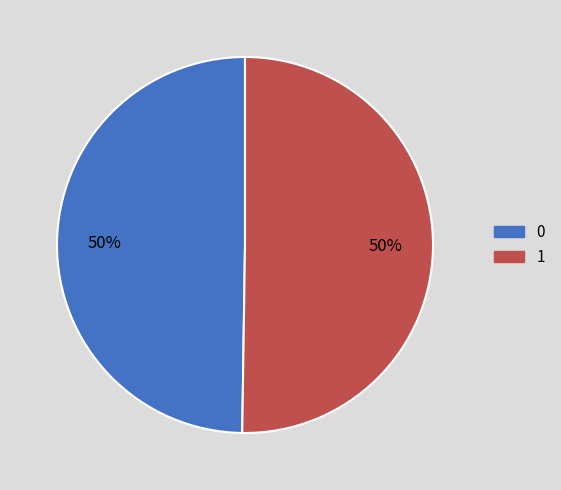

To the nearest percent, what portion does 1 represent?

50%